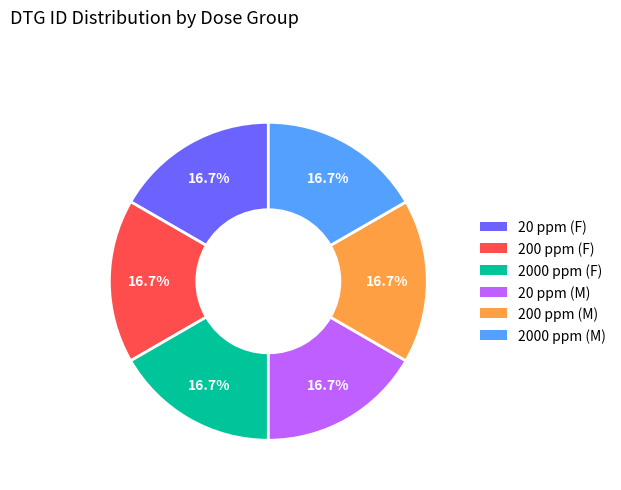

The 20 ppm (F) slice represents 17% of the pie. True or false?

True